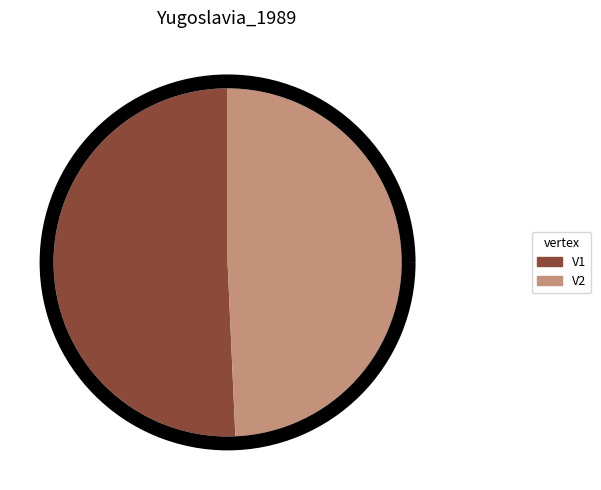

Does V1 account for over 50% of the chart?

Yes